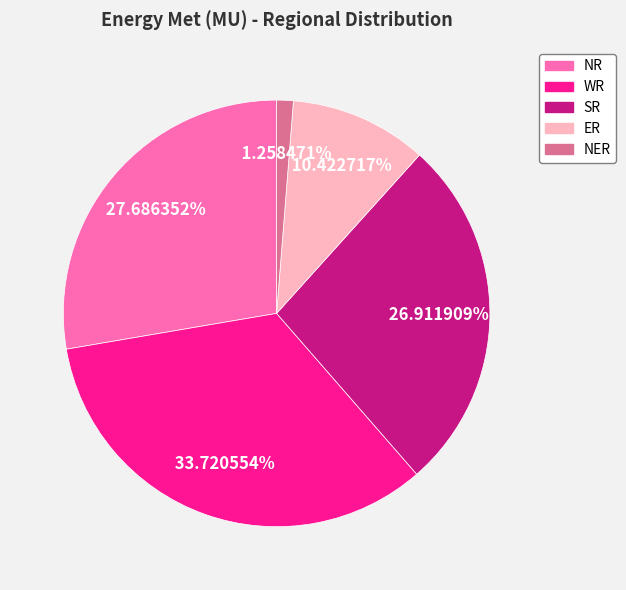

To the nearest percent, what is the average slice percentage?

20%